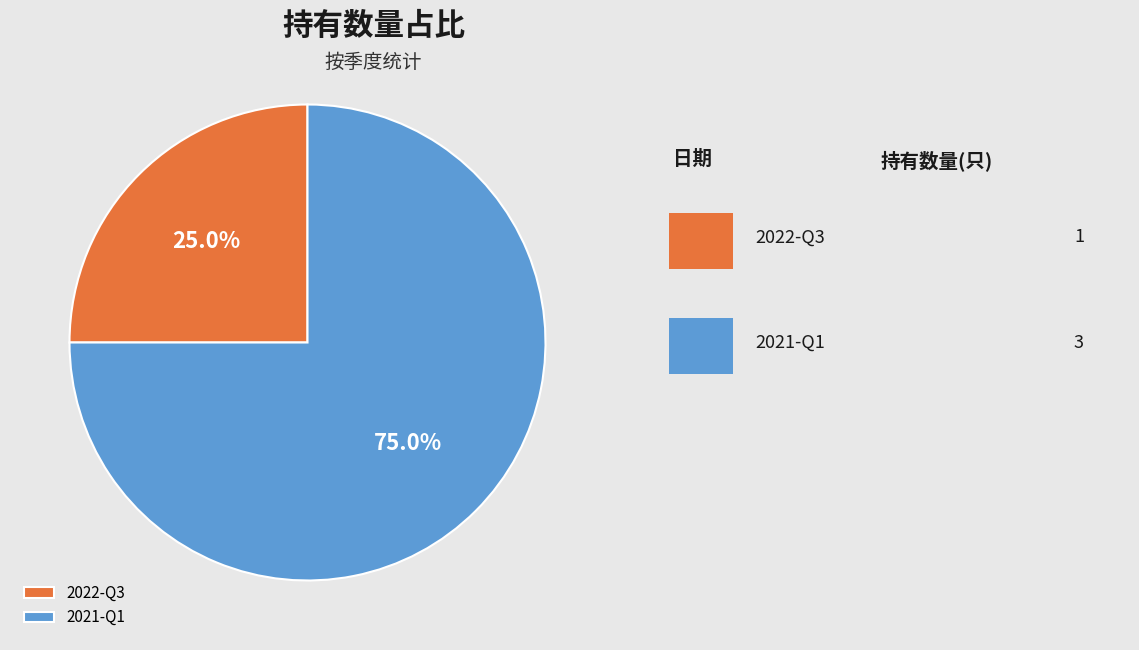

True or false: 2021-Q1 accounts for 89% of the total.

False